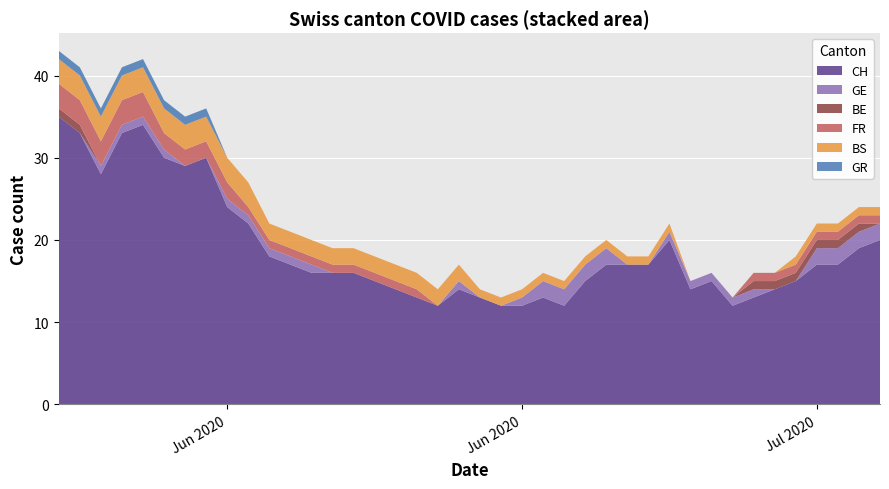

Reading left to right, transcribe all the data shown in this chart.

CH: 35	33	28	33	34	30	29	30	24	22	18	17	16	16	16	15	14	13	12	14	13	12	12	13	12	15	17	17	17	20	14	15	12	13	14	15	17	17	19	20
GE: 0	0	1	1	1	1	0	0	1	1	1	1	1	0	0	0	0	0	0	1	0	0	1	2	2	2	2	0	0	1	1	1	1	1	0	0	2	2	2	2
BE: 1	1	0	0	0	0	0	0	0	0	0	0	0	0	0	0	0	0	0	0	0	0	0	0	0	0	0	0	0	0	0	0	0	1	1	1	1	1	1	0
FR: 3	3	3	3	3	2	2	2	2	1	1	1	1	1	1	1	1	1	0	0	0	0	0	0	0	0	0	0	0	0	0	0	0	1	1	1	1	1	1	1
BS: 3	3	3	3	3	3	3	3	3	3	2	2	2	2	2	2	2	2	2	2	1	1	1	1	1	1	1	1	1	1	0	0	0	0	0	1	1	1	1	1
GR: 1	1	1	1	1	1	1	1	0	0	0	0	0	0	0	0	0	0	0	0	0	0	0	0	0	0	0	0	0	0	0	0	0	0	0	0	0	0	0	0